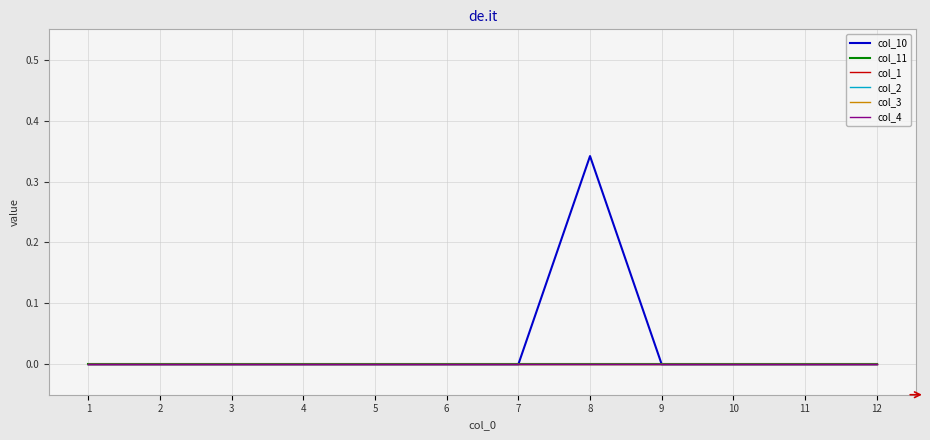

What is the maximum value shown in the chart?

0.3